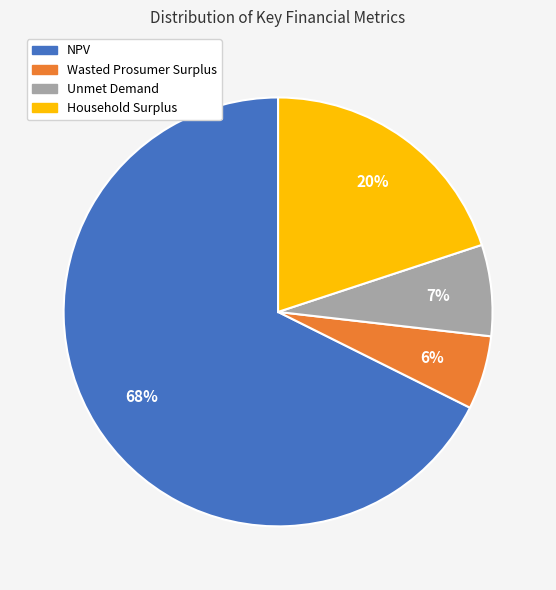

Approximately how many times larger is the value at Wasted Prosumer Surplus compared to Household Surplus?

0.3